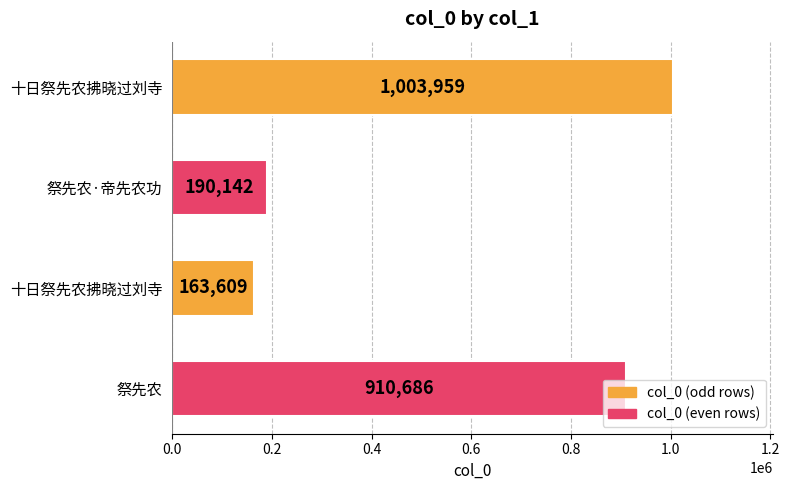

How many data points does each series have?

4